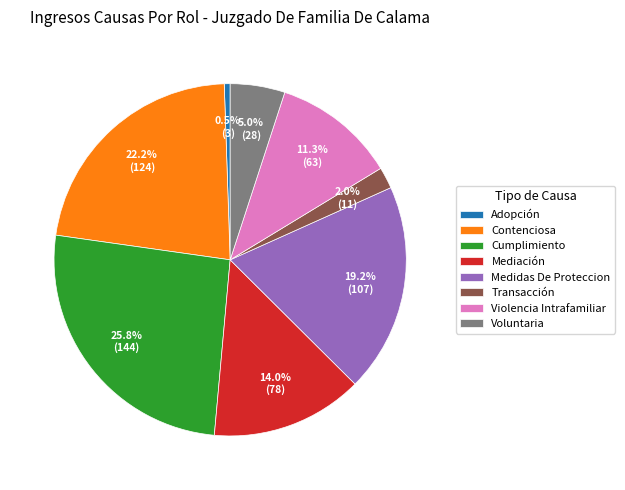

Is there a majority slice in this chart?

No